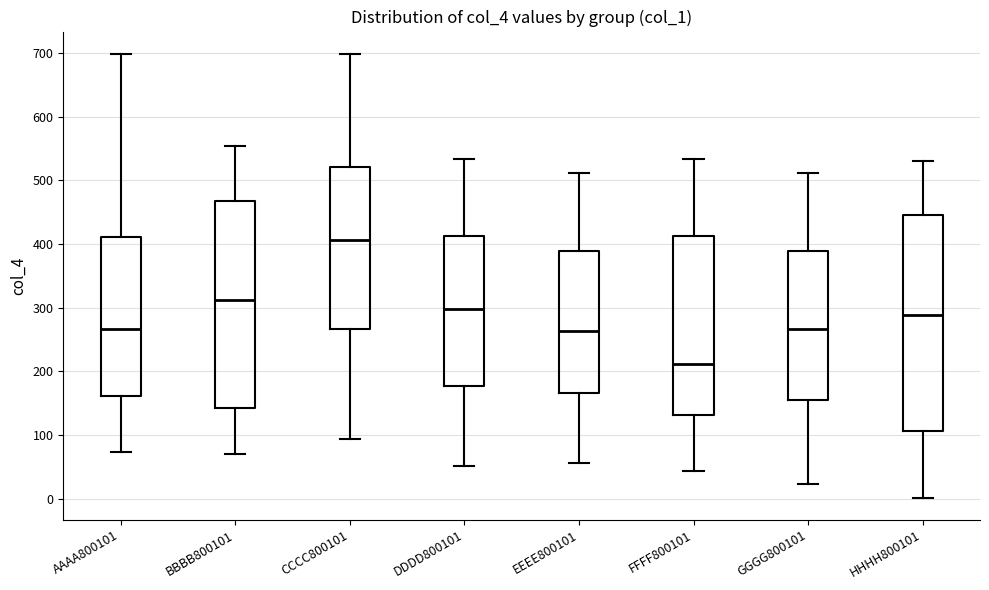

Reading left to right, read every box against the y-axis: the position of its median line, the range the box covers, and the ends of its whiskers. The values are not printed on the chart, so give them approximately, as read against the axis.

AAAA800101: median 270, box 160 to 410, whiskers 70 to 700
BBBB800101: median 310, box 140 to 470, whiskers 70 to 550
CCCC800101: median 410, box 270 to 520, whiskers 90 to 700
DDDD800101: median 300, box 180 to 410, whiskers 50 to 530
EEEE800101: median 260, box 170 to 390, whiskers 60 to 510
FFFF800101: median 210, box 130 to 410, whiskers 40 to 530
GGGG800101: median 270, box 160 to 390, whiskers 20 to 510
HHHH800101: median 290, box 110 to 450, whiskers 0 to 530